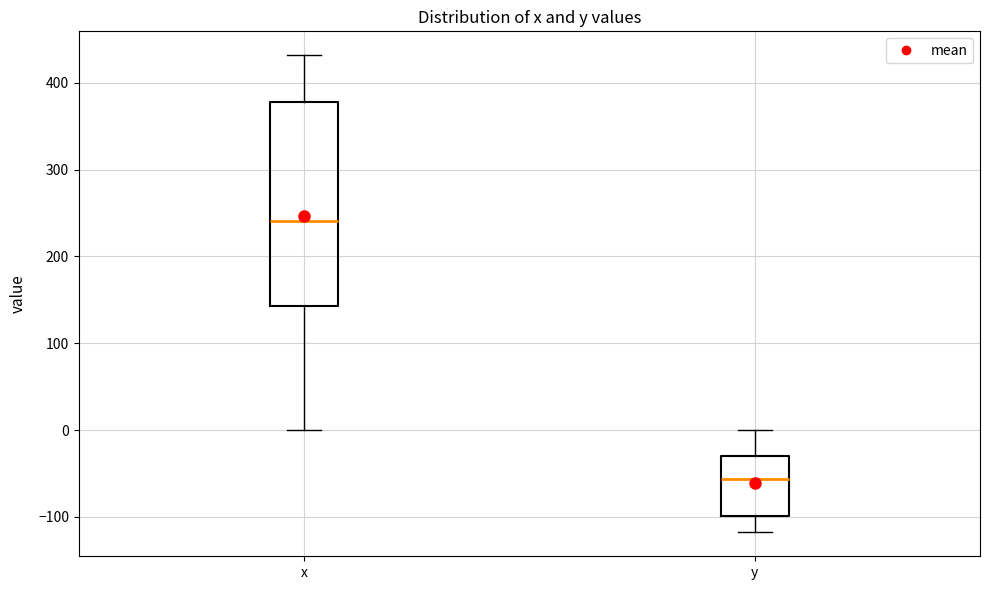

Reading left to right, read every box against the y-axis: the position of its median line, the range the box covers, and the ends of its whiskers. The values are not printed on the chart, so give them approximately, as read against the axis.

x: median 240, box 140 to 380, whiskers 0 to 430
y: median -60, box -100 to -30, whiskers -120 to 0